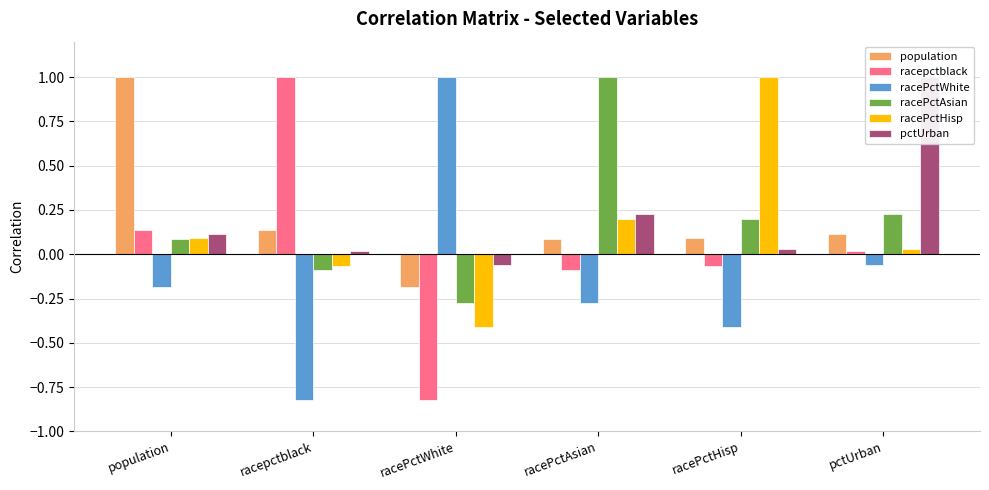

What is the label of the 4th bar from the left?

racePctAsian